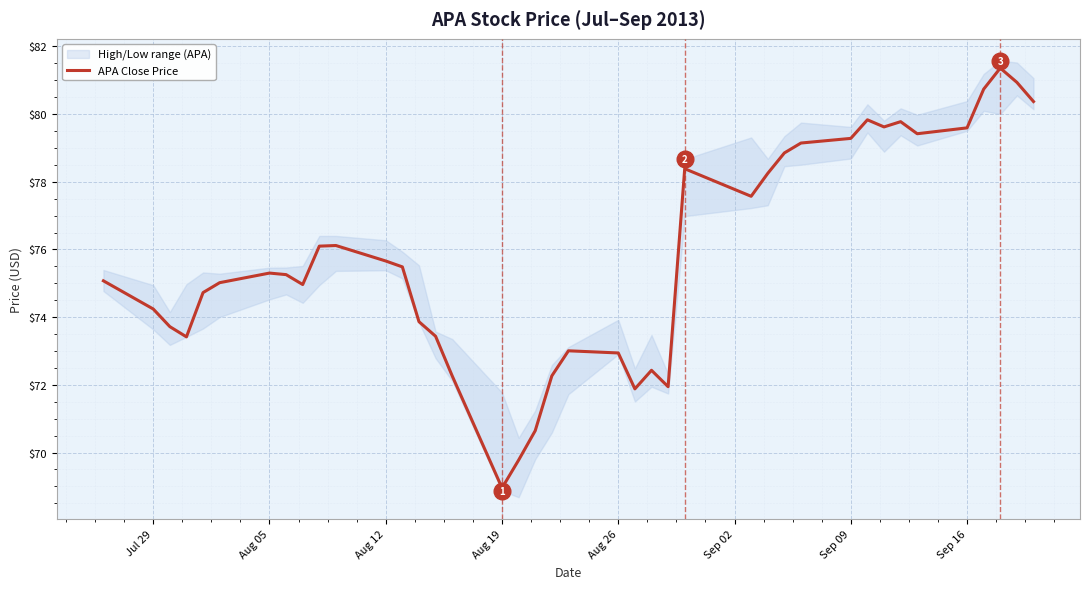

Reading left to right, list all the values displayed in this chart.

75.1	74.2	73.7	73.4	74.7	75.0	75.3	75.3	75.0	76.1	76.1	75.7	75.5	73.9	73.4	72.3	69.0	69.8	70.6	72.3	73.0	72.9	71.9	72.4	71.9	78.4	77.6	78.2	78.9	79.1	79.3	79.8	79.6	79.8	79.4	79.6	80.7	81.4	80.9	80.4